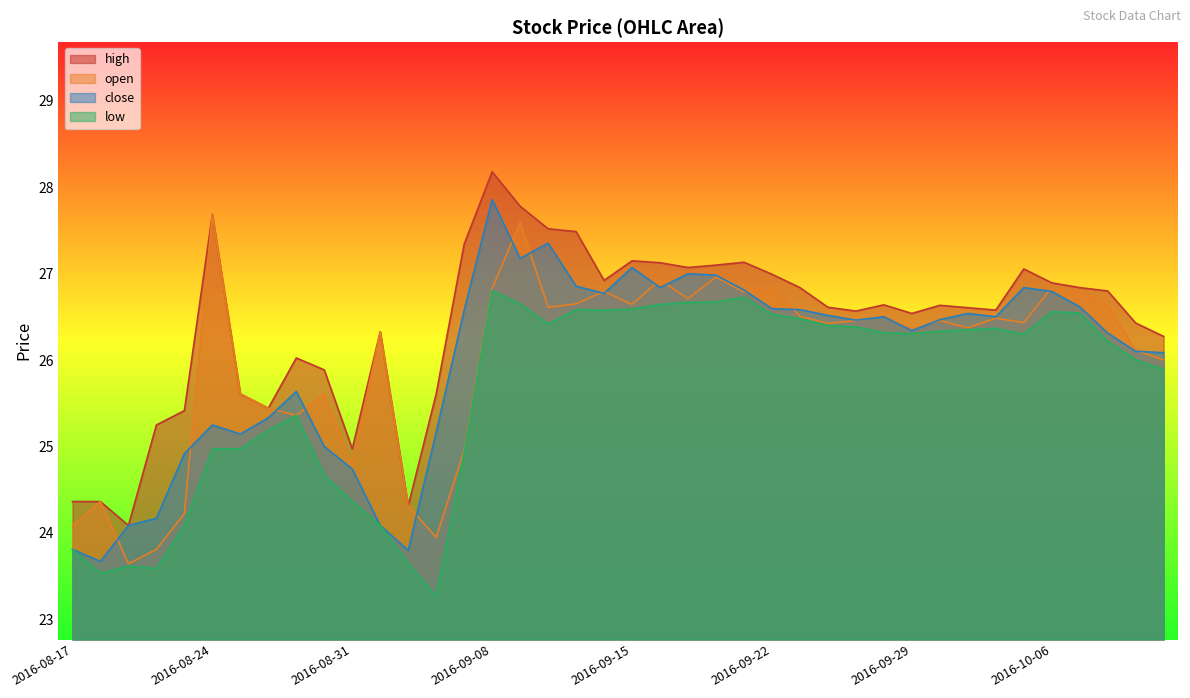

Does the chart have visible grid lines?

No